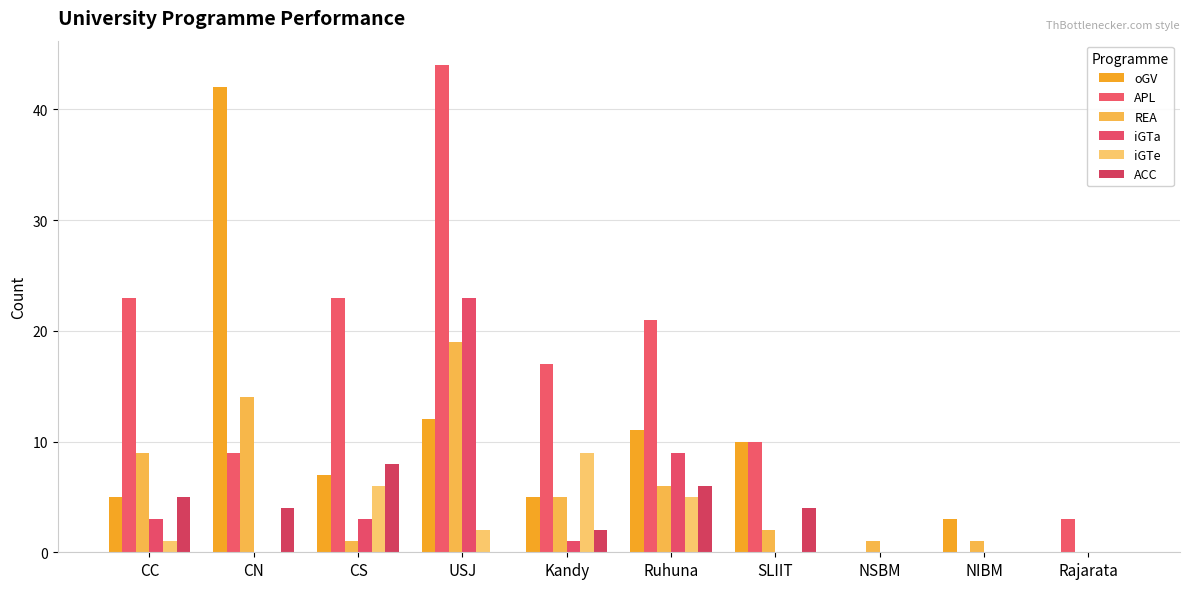

What value does the APL series have at CN?

9